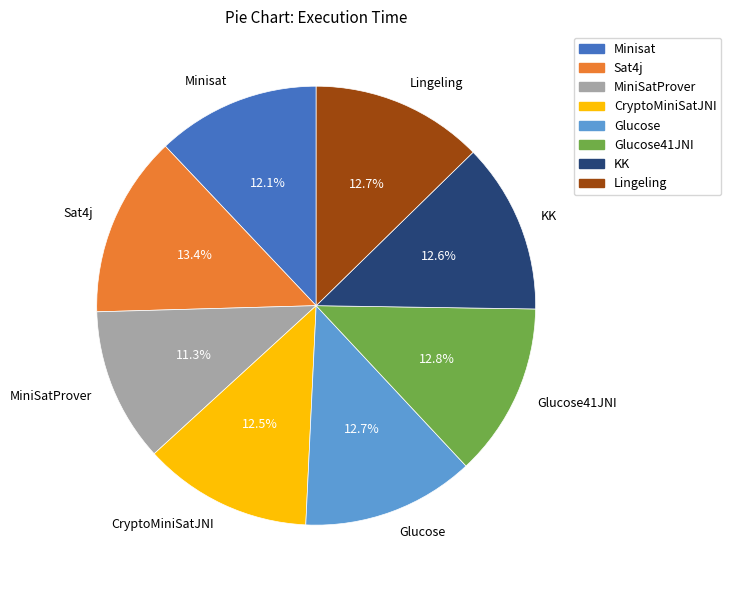

How much of the chart is everything except CryptoMiniSatJNI?

87.5%